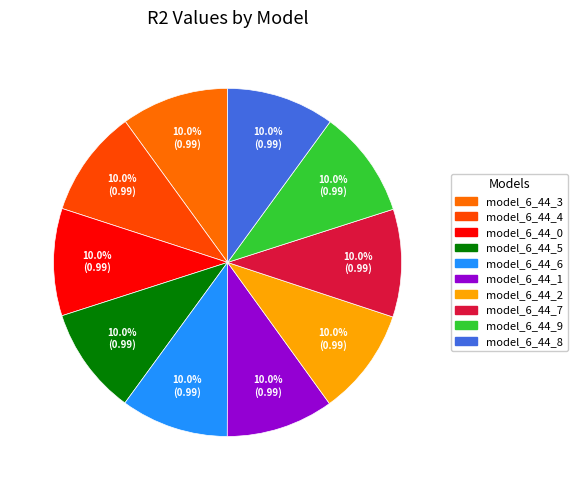

Count the number of slices in the pie.

10